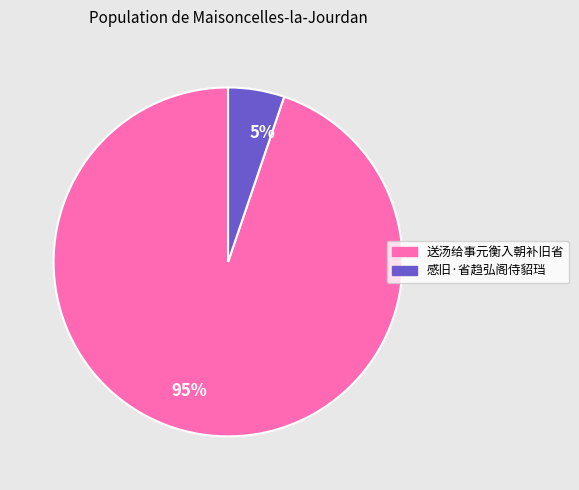

True or false: 感旧·省趋弘阁侍貂珰 accounts for 1% of the total.

False